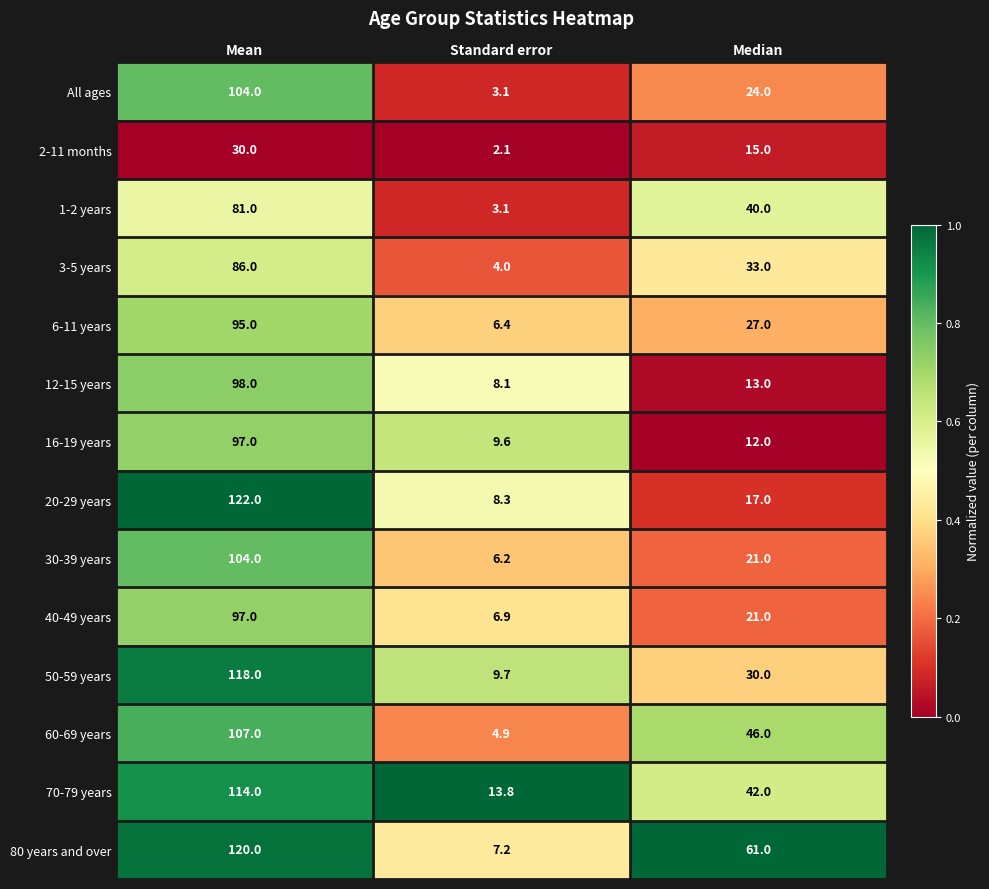

Rank the categories by 70-79 years value from lowest to highest.

Standard error, Median, Mean